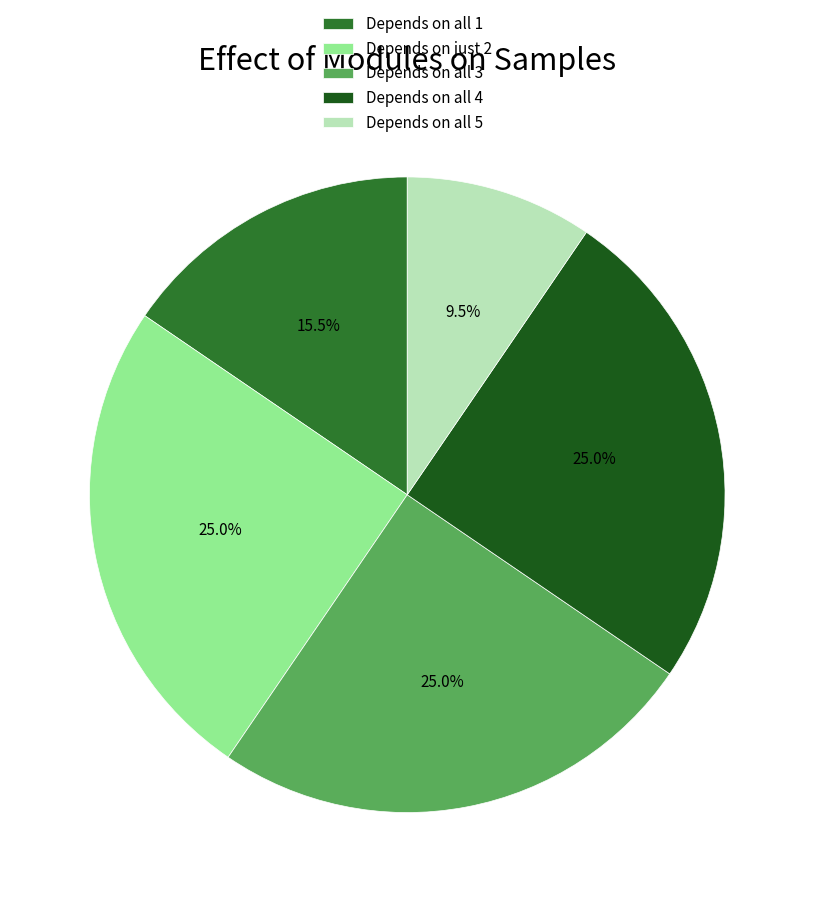

What is the smallest slice in the pie chart?

Depends on all 5